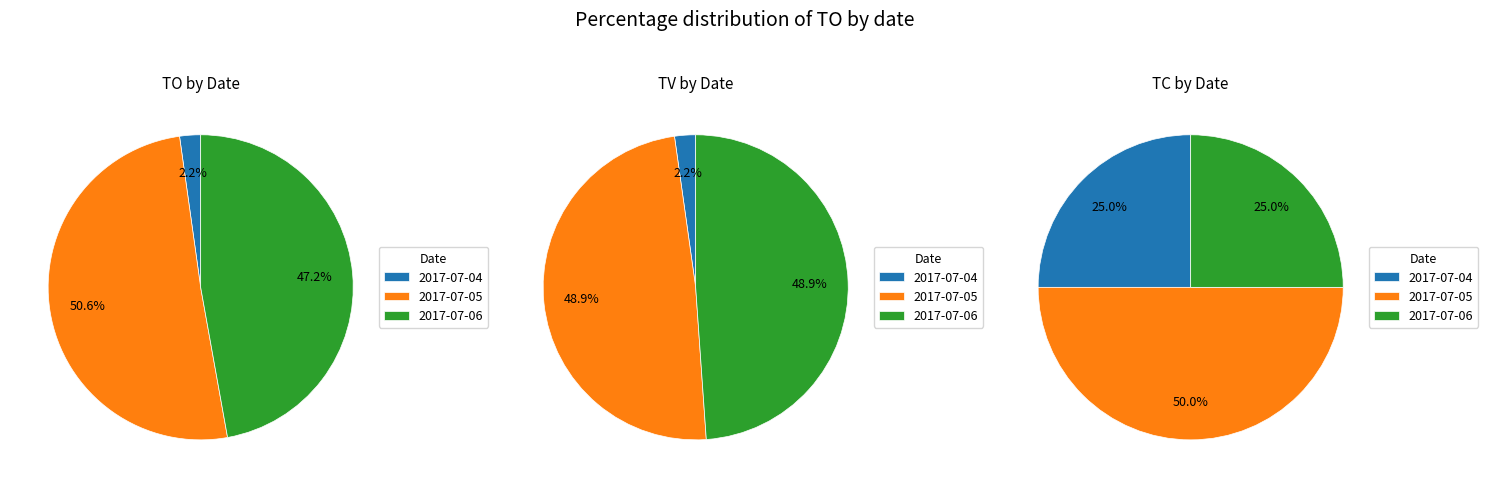

To the nearest percent, what is the combined percentage of 1 and 2?

98%